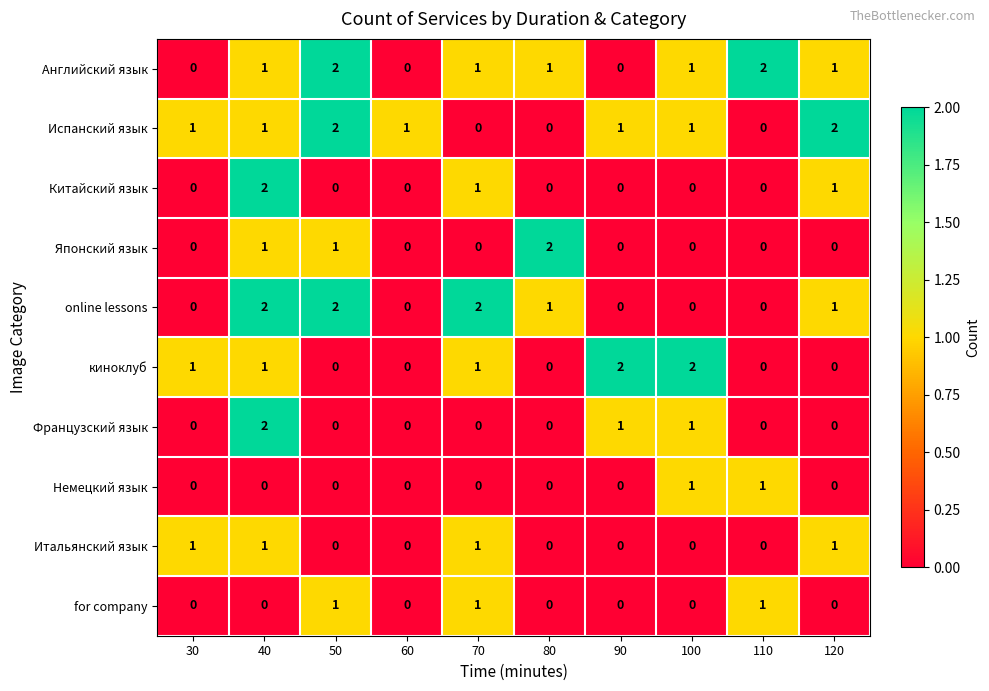

Where does the online lessons series first go above 1?

40